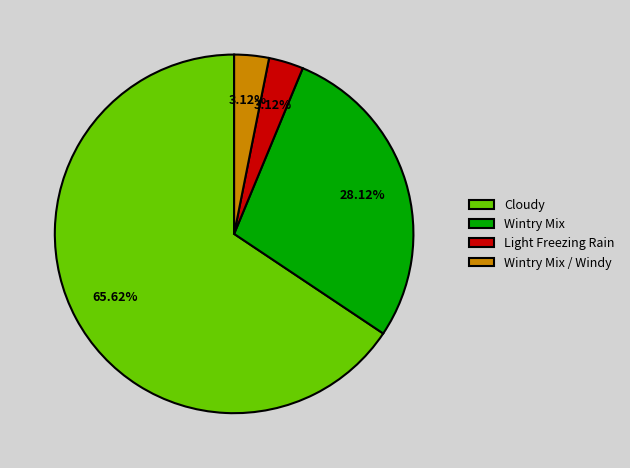

Count the number of slices in the pie.

4